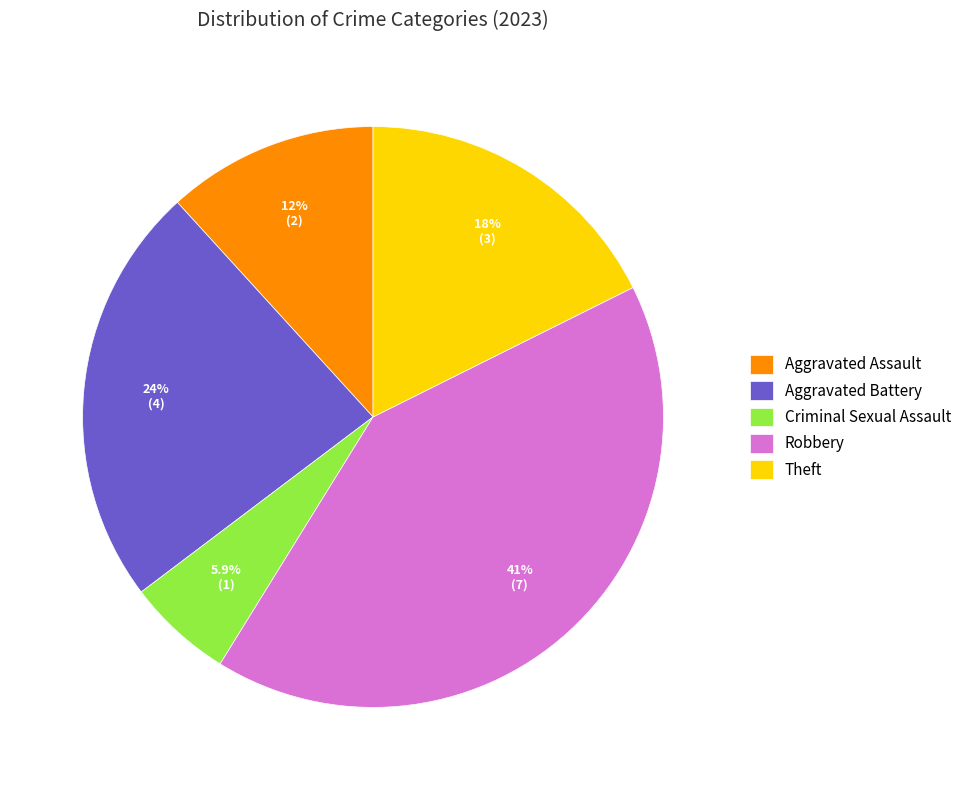

How many slices are in this pie chart?

5